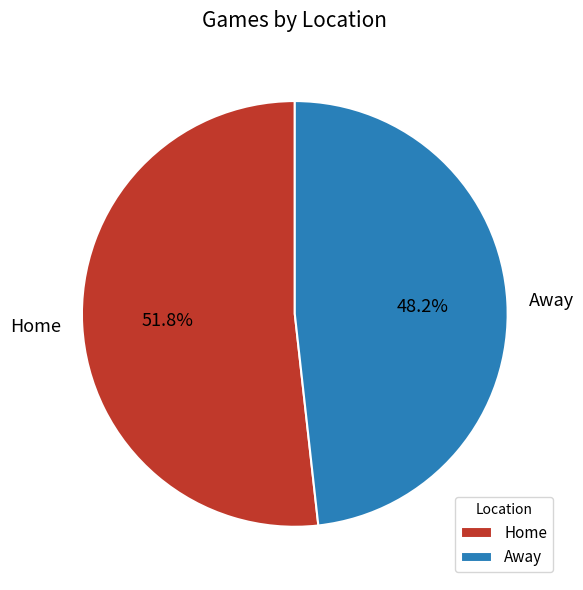

To the nearest percent, what is the average slice percentage?

50%